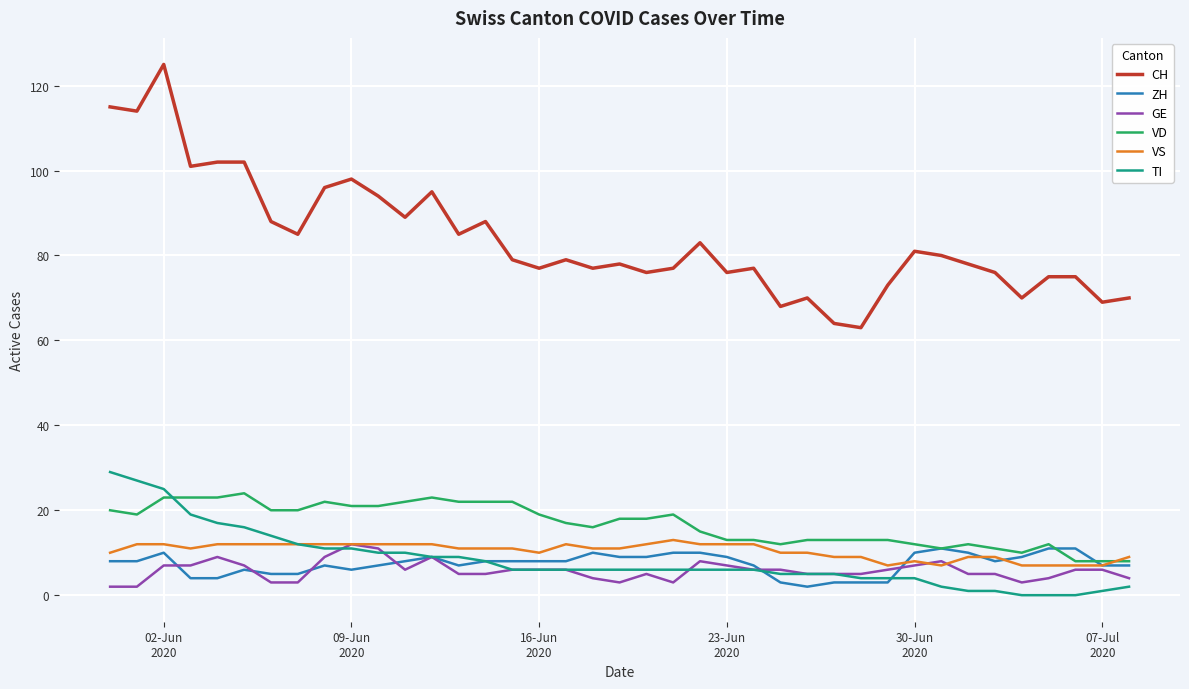

Reading left to right, what are all the values shown in this chart?

CH: 115	114	125	101	102	102	88	85	96	98	94	89	95	85	88	79	77	79	77	78	76	77	83	76	77	68	70	64	63	73	81	80	78	76	70	75	75	69	70
ZH: 8	8	10	4	4	6	5	5	7	6	7	8	9	7	8	8	8	8	10	9	9	10	10	9	7	3	2	3	3	3	10	11	10	8	9	11	11	7	7
GE: 2	2	7	7	9	7	3	3	9	12	11	6	9	5	5	6	6	6	4	3	5	3	8	7	6	6	5	5	5	6	7	8	5	5	3	4	6	6	4
VD: 20	19	23	23	23	24	20	20	22	21	21	22	23	22	22	22	19	17	16	18	18	19	15	13	13	12	13	13	13	13	12	11	12	11	10	12	8	8	8
VS: 10	12	12	11	12	12	12	12	12	12	12	12	12	11	11	11	10	12	11	11	12	13	12	12	12	10	10	9	9	7	8	7	9	9	7	7	7	7	9
TI: 29	27	25	19	17	16	14	12	11	11	10	10	9	9	8	6	6	6	6	6	6	6	6	6	6	5	5	5	4	4	4	2	1	1	0	0	0	1	2